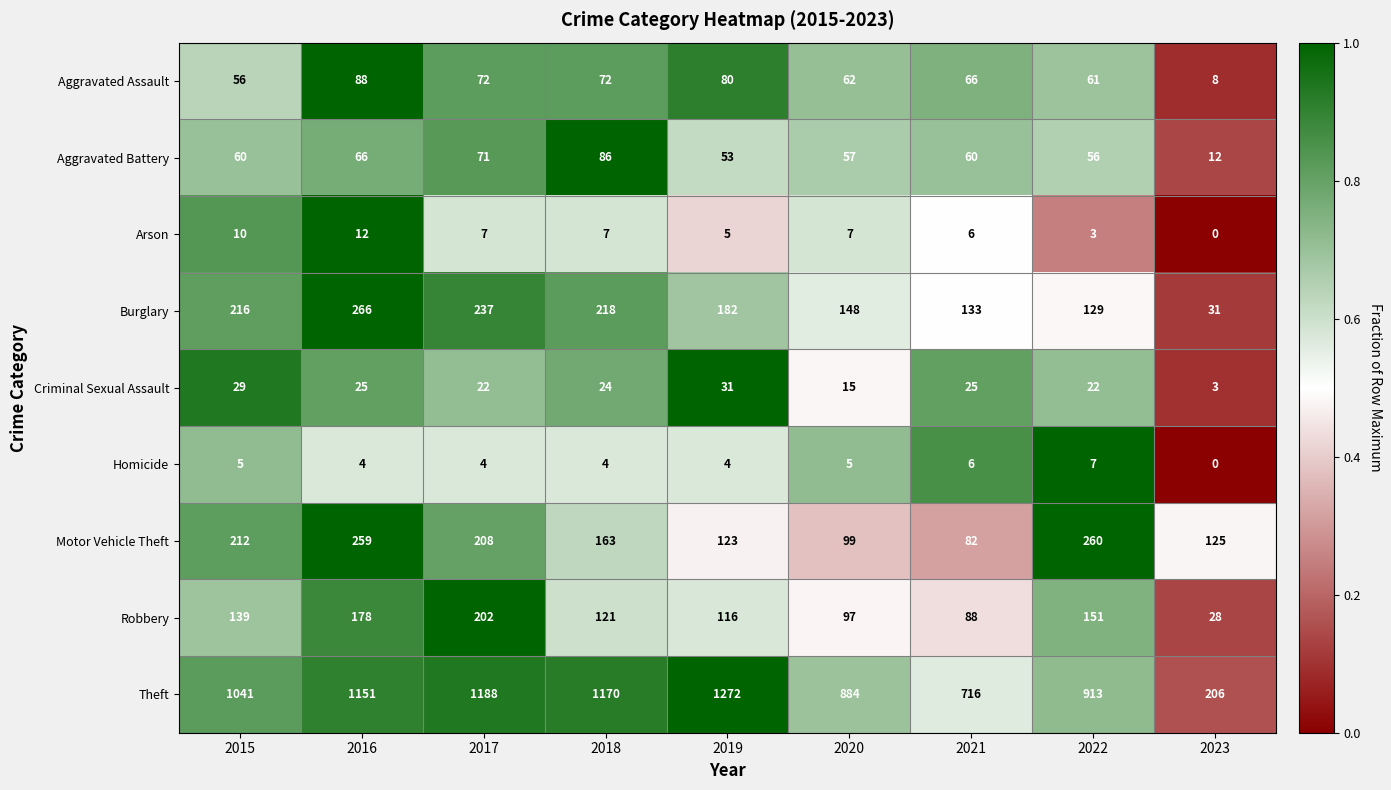

The Motor Vehicle Theft series shows 208 at 2017. True or false?

True